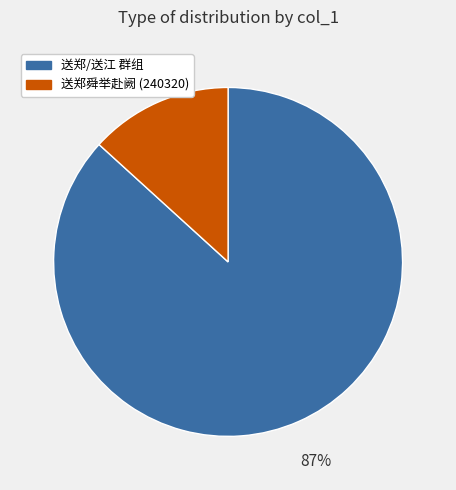

Is there any slice that represents more than half of the pie?

Yes